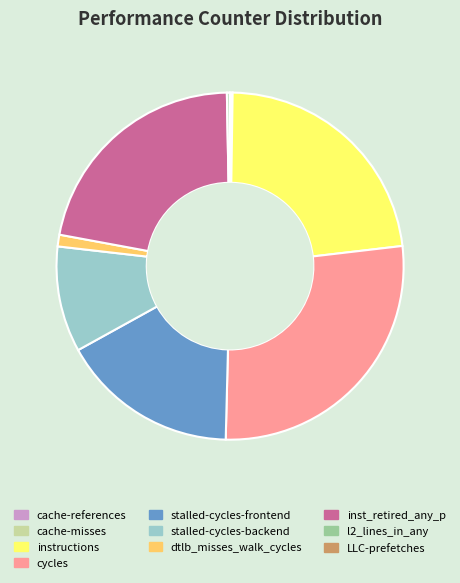

What is the ratio of the value at instructions to the value at stalled-cycles-backend?

2.3